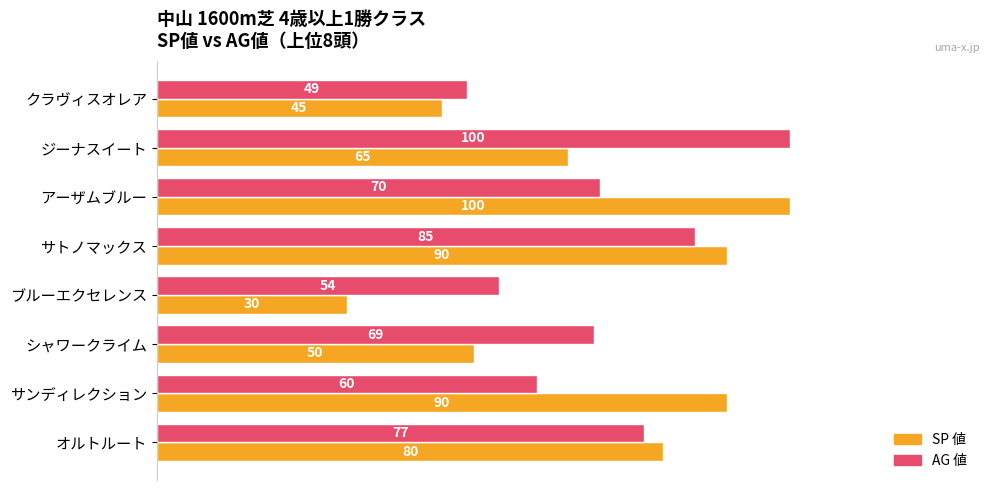

At which category is the sum across all series the highest?

サトノマックス